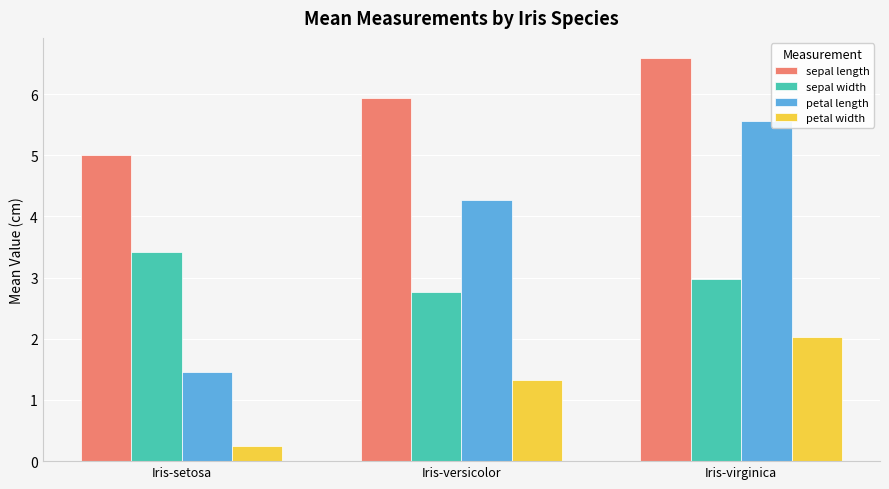

At Iris-virginica, list the series in order from largest to smallest.

sepal length, petal length, sepal width, petal width